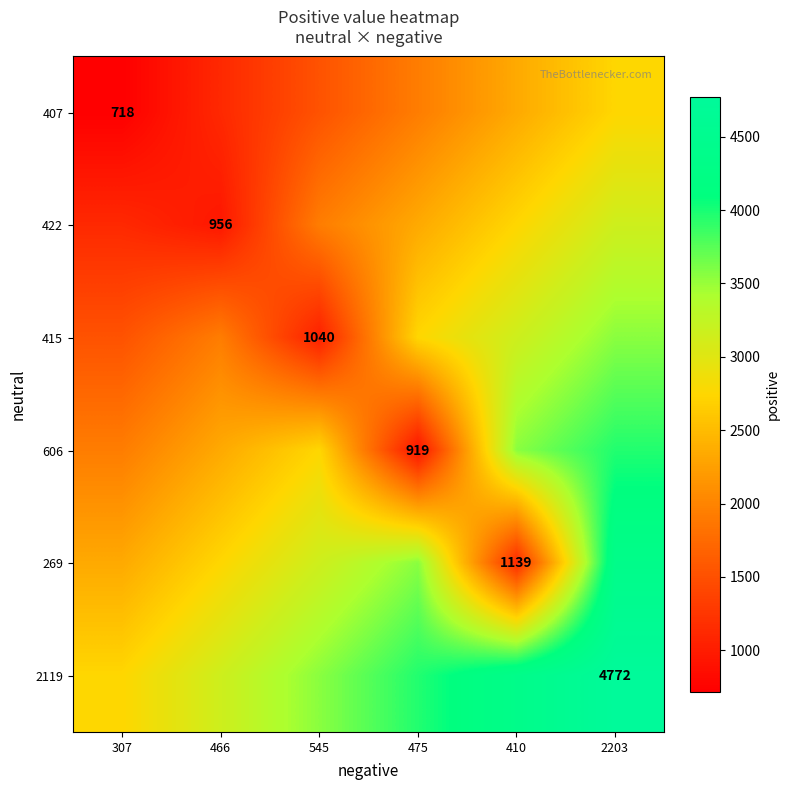

At how many categories does at least one series exceed 752?

6